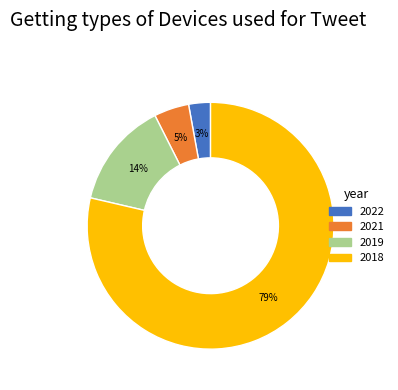

To the nearest percent, what is the average slice percentage?

25%